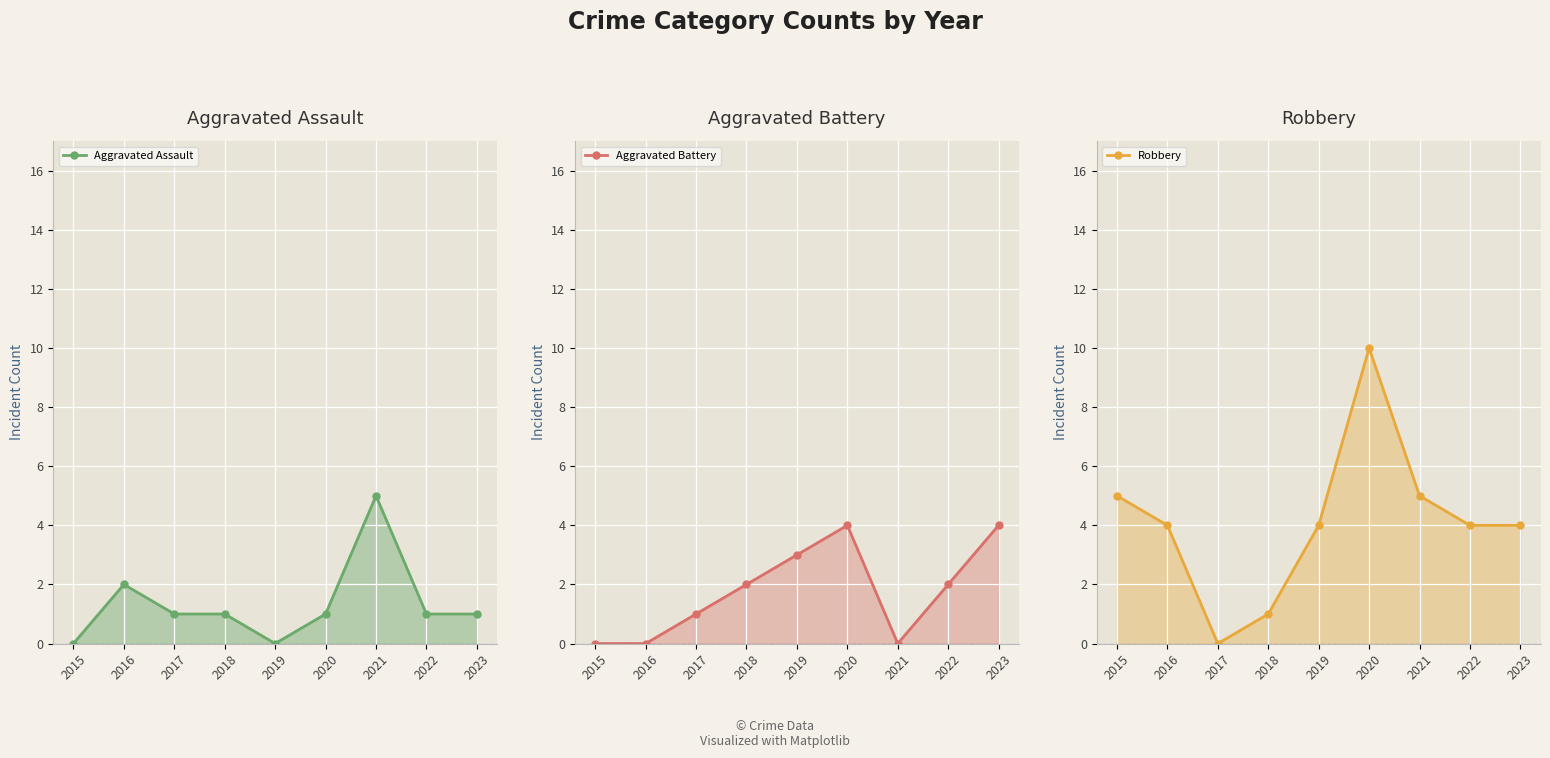

Reading right to left, what are all the values shown in this chart?

Aggravated Assault line: 1	1	5	1	0	1	1	2	0
Aggravated Battery line: 4	2	0	4	3	2	1	0	0
Robbery line: 4	4	5	10	4	1	0	4	5